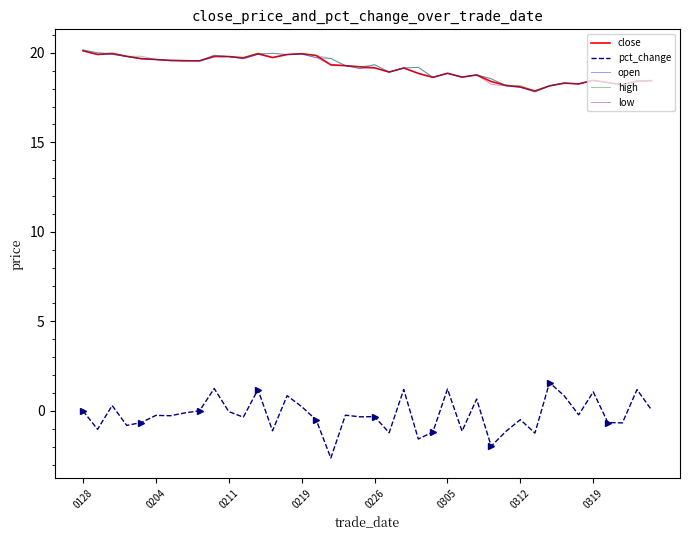

What is the sum of all close values?

764.4